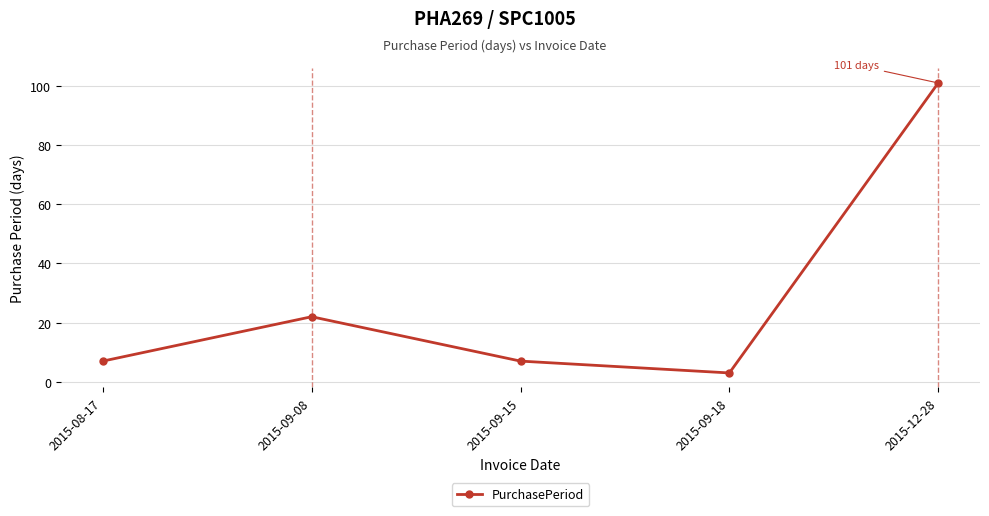

What is the difference between the second highest and second lowest values?

15